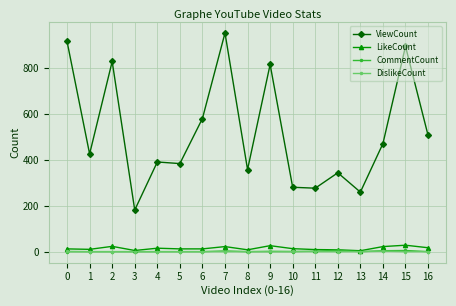

True or false: ViewCount and DislikeCount cross at least once.

False